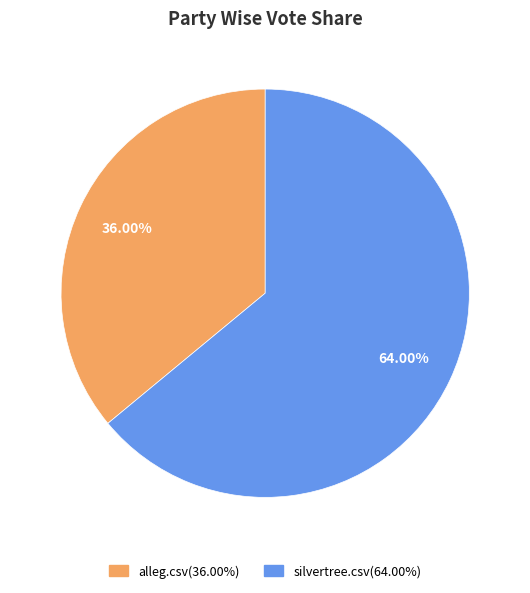

What is the majority slice?

silvertree.csv